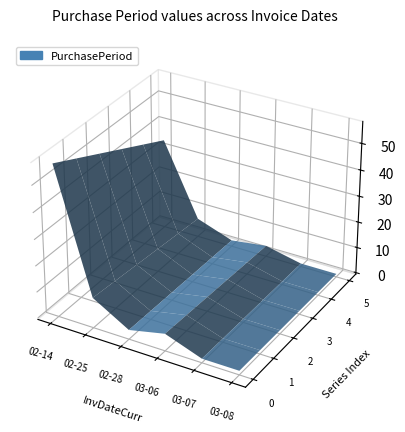

Reading right to left, what are all the values shown in this chart?

1	1	6	3	11	57